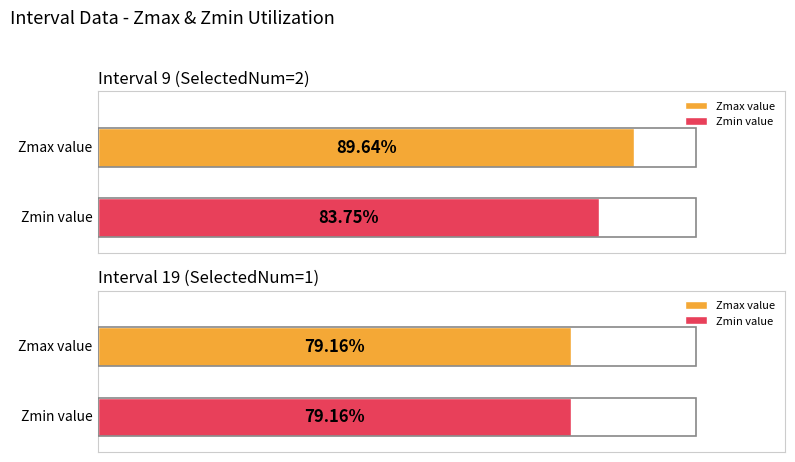

Between 9 and 19, which series saw the biggest shift?

Zmax